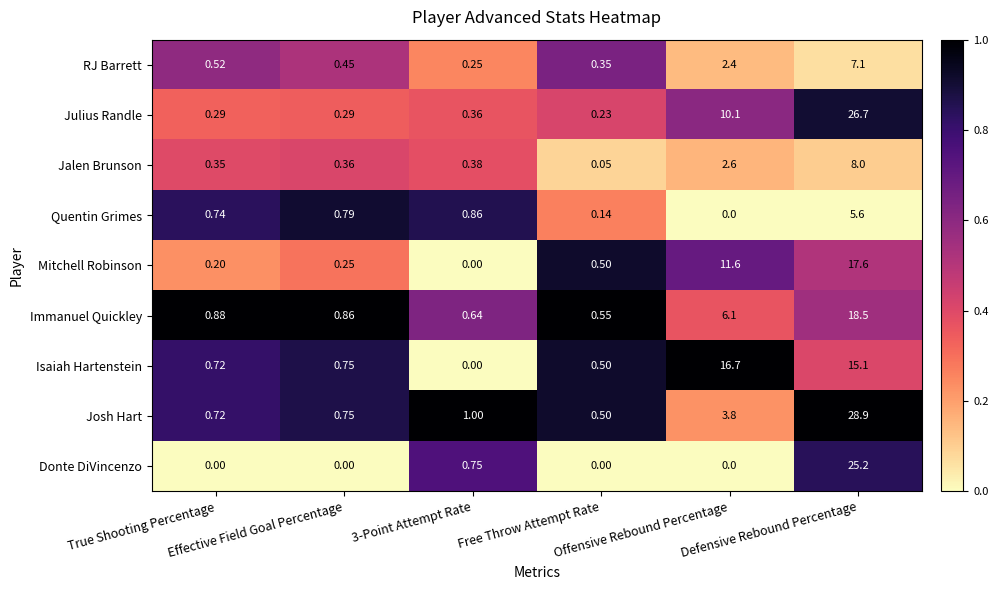

List the series in order of their peak value, highest first.

Josh Hart, Julius Randle, Donte DiVincenzo, Immanuel Quickley, Mitchell Robinson, Isaiah Hartenstein, Jalen Brunson, RJ Barrett, Quentin Grimes